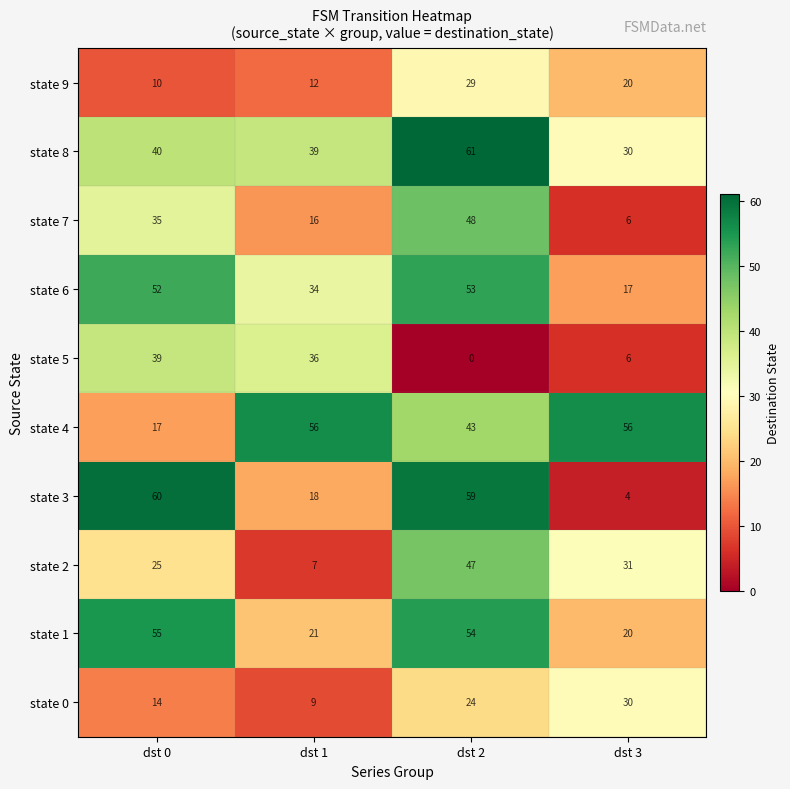

What is the difference between the highest and lowest values at dst 2?

61